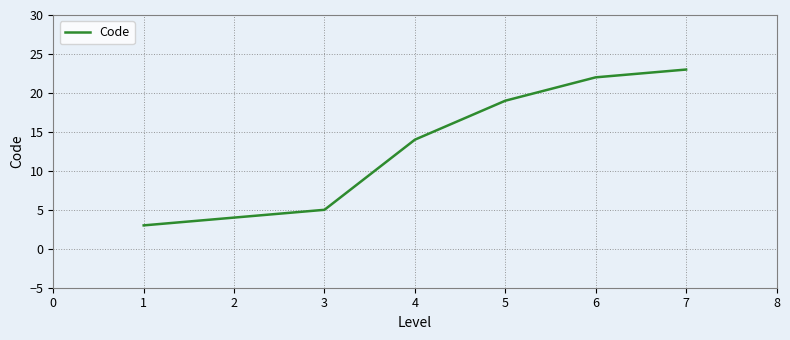

Reading left to right, list all the values displayed in this chart.

3	4	5	14	19	22	23